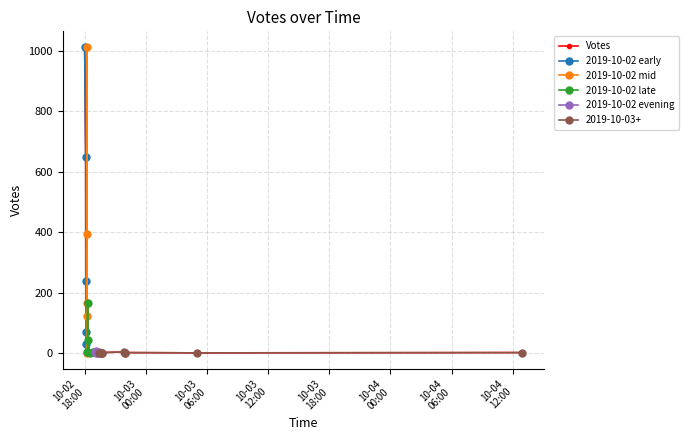

Count the number of values greater than 3.

14